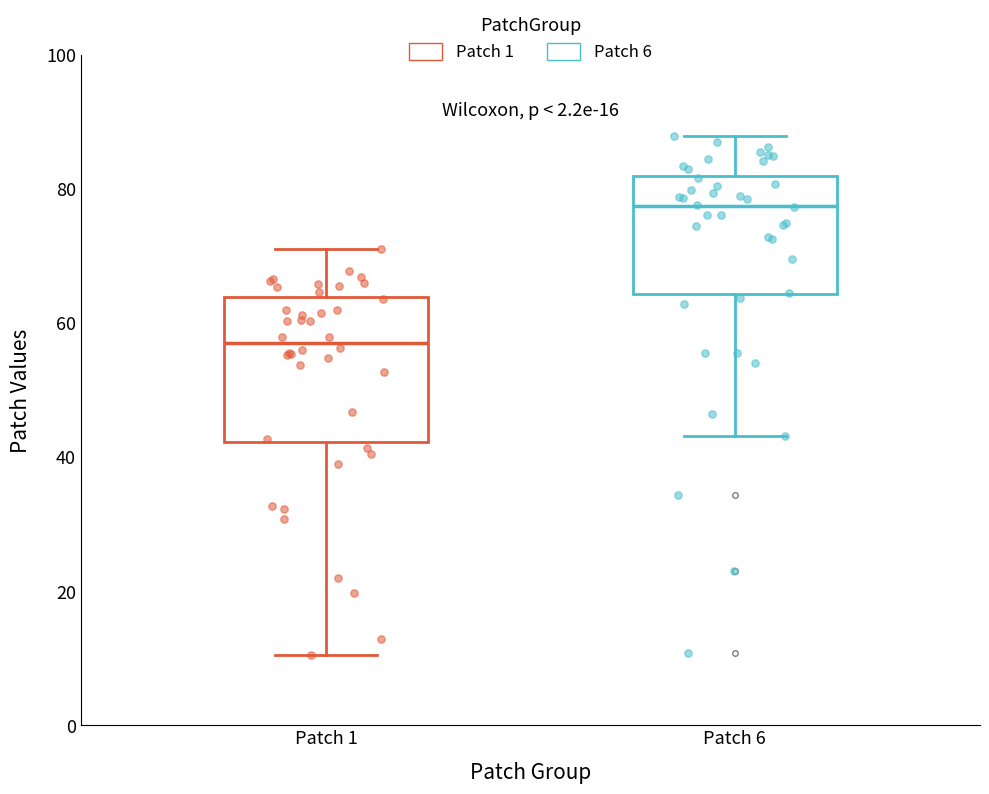

Reading left to right, read every box against the y-axis: the position of its median line, the range the box covers, and the ends of its whiskers. The values are not printed on the chart, so give them approximately, as read against the axis.

Patch 1: median 58, box 42 to 64, whiskers 10 to 72
Patch 6: median 78, box 64 to 82, whiskers 44 to 88